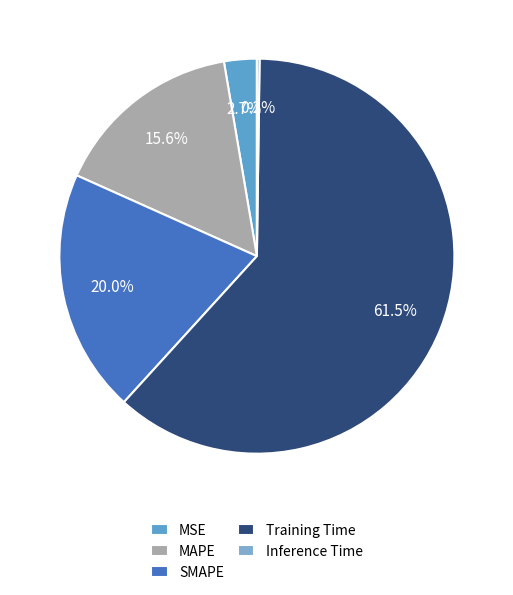

What percentage is the MSE slice, to the nearest percent?

3%